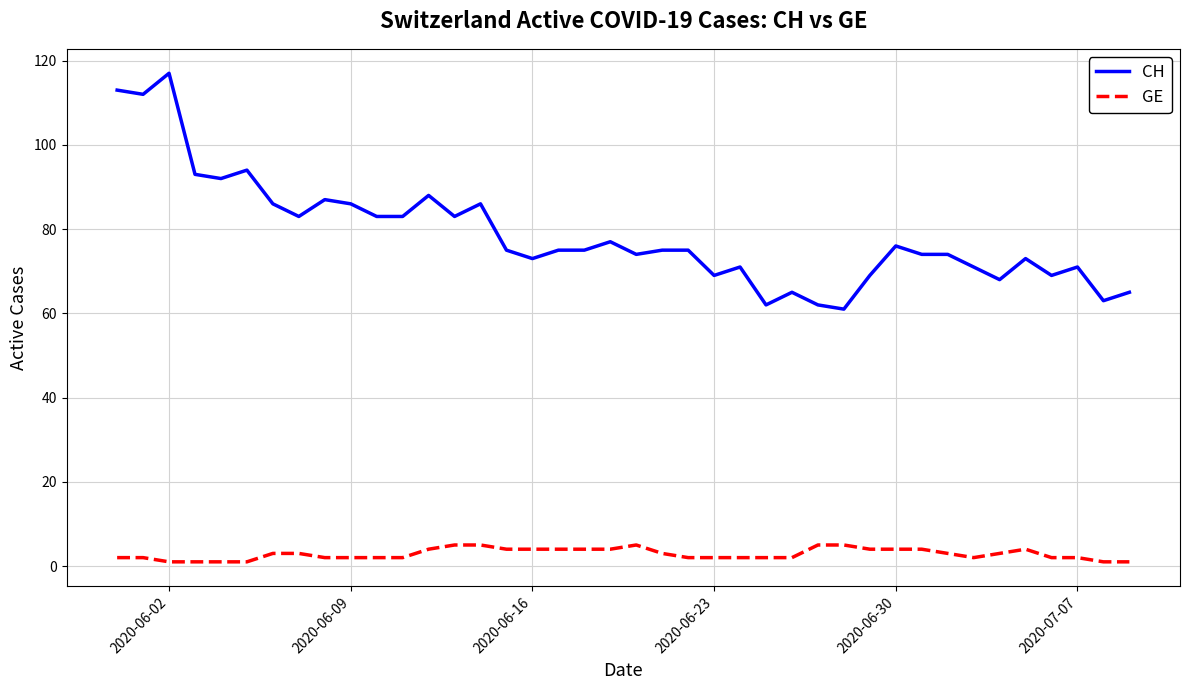

Which series has the largest total across all categories?

CH